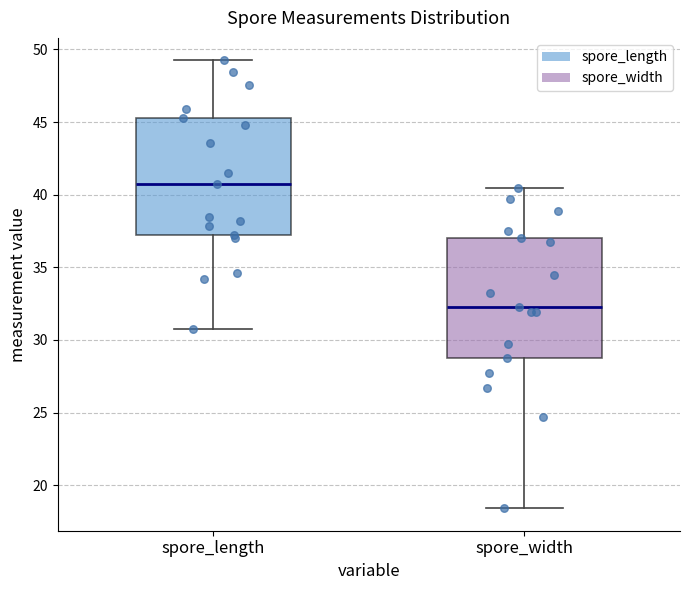

Where does the lower whisker of the box for spore_length end on the y-axis? The values are not printed on the chart, so give them approximately, as read against the axis.

30.5